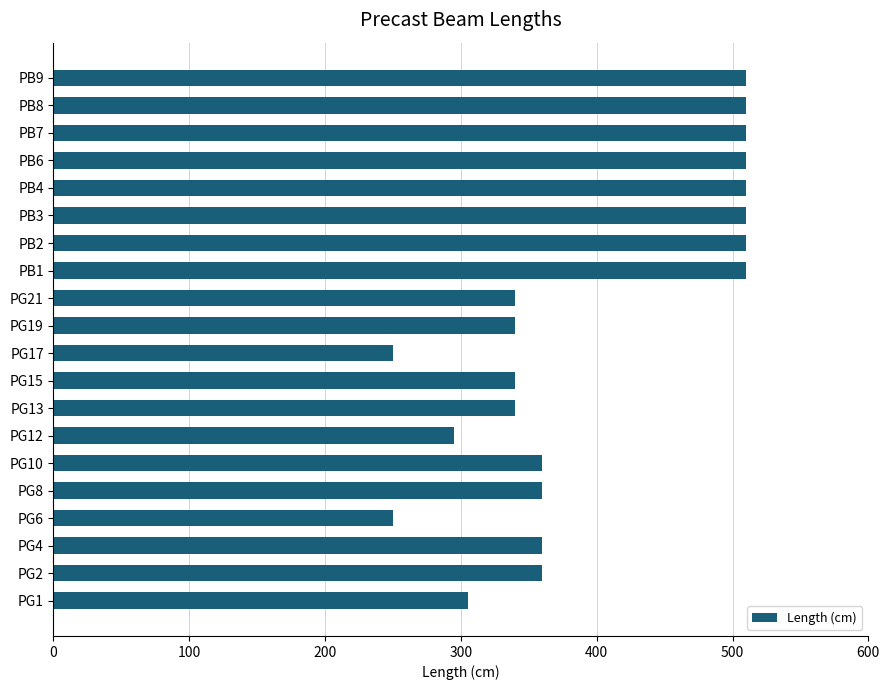

What is the minimum value shown in the chart?

250